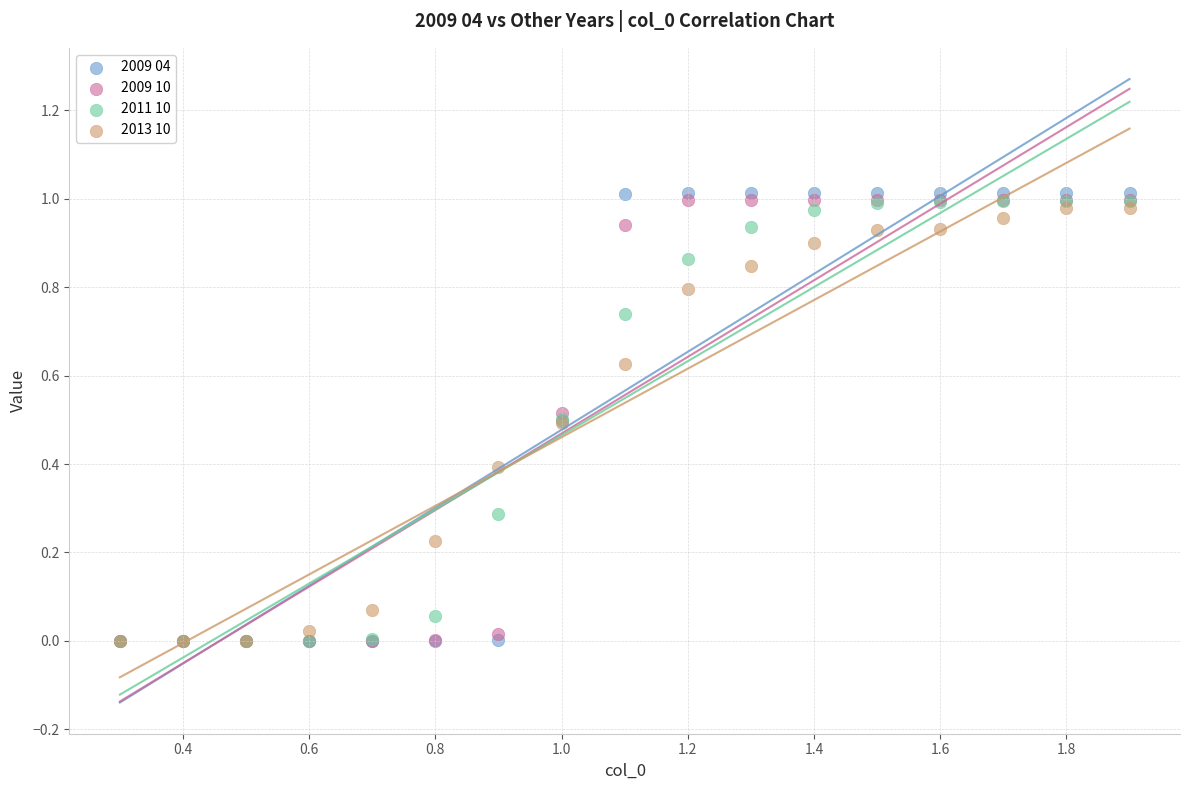

What are all the series names shown in the legend?

2009 04, 2009 10, 2011 10, 2013 10